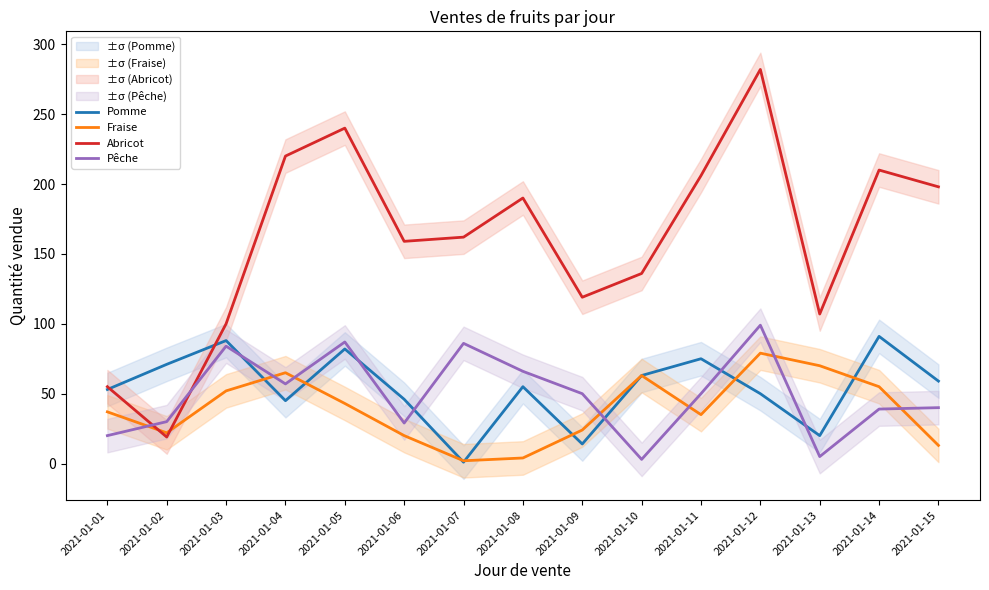

At which label does Fraise reach its peak?

2021-01-12